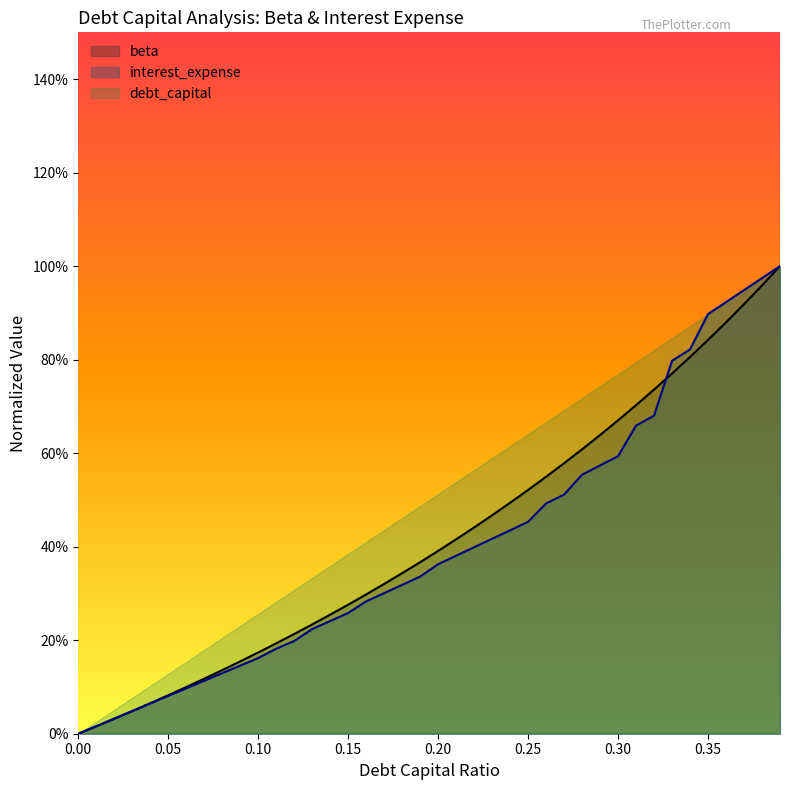

Which category has the highest value in the debt_capital series?

0.39